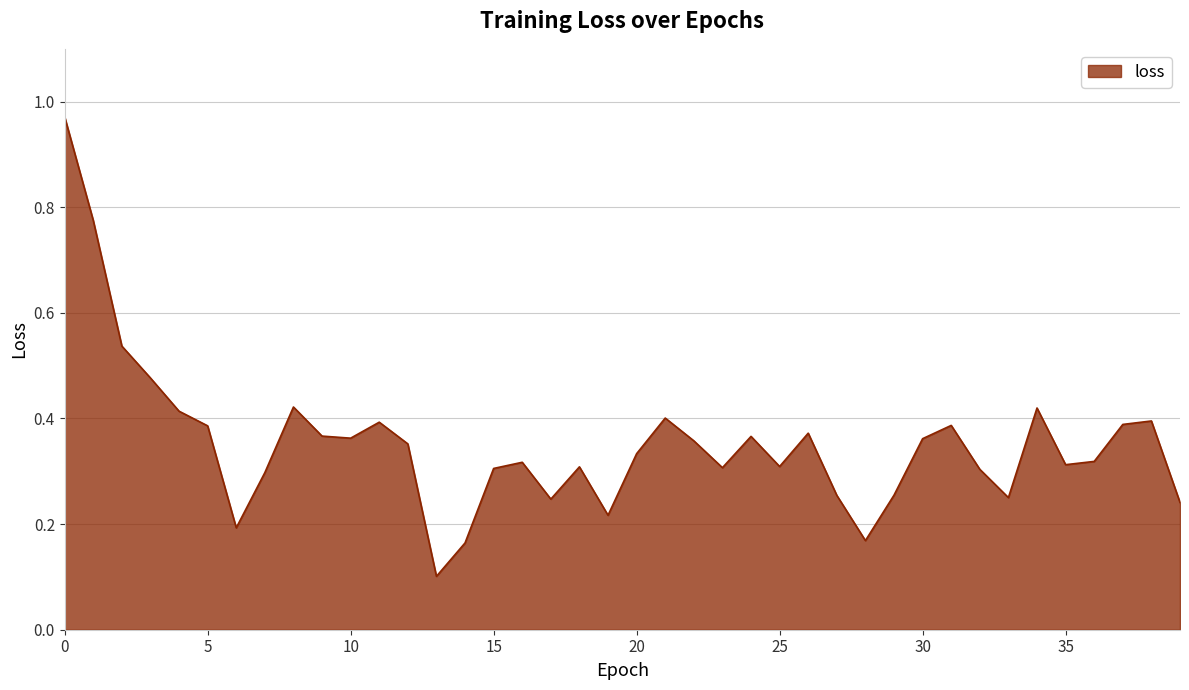

What is the difference between the maximum and minimum values?

0.9